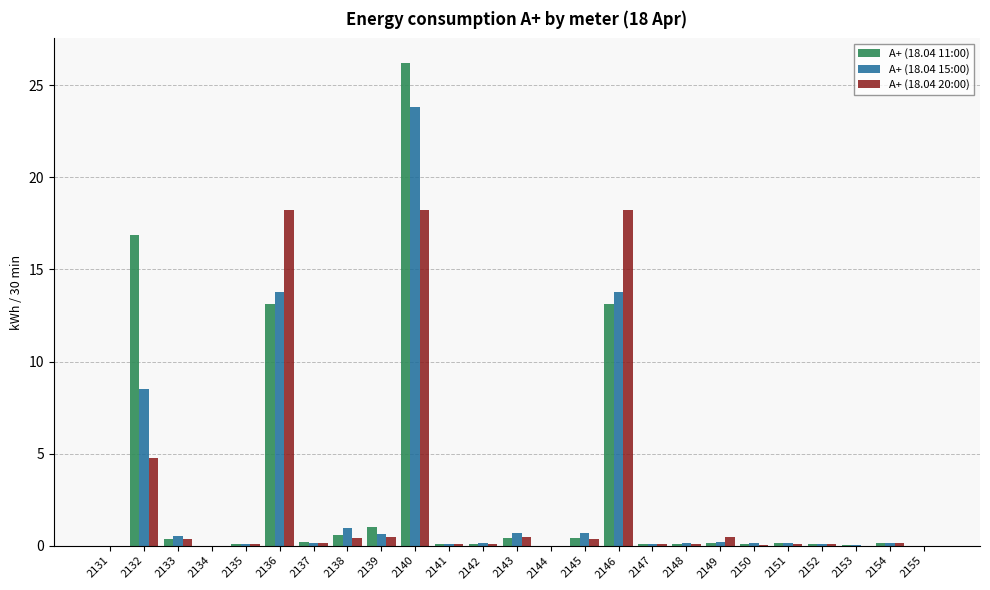

Are the bars grouped side by side (vs. stacked)?

Yes